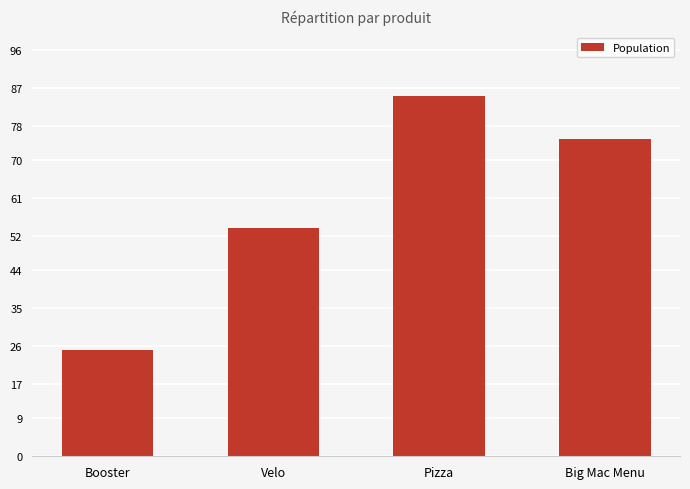

The chart shows a value of 85 at Pizza. True or false?

True